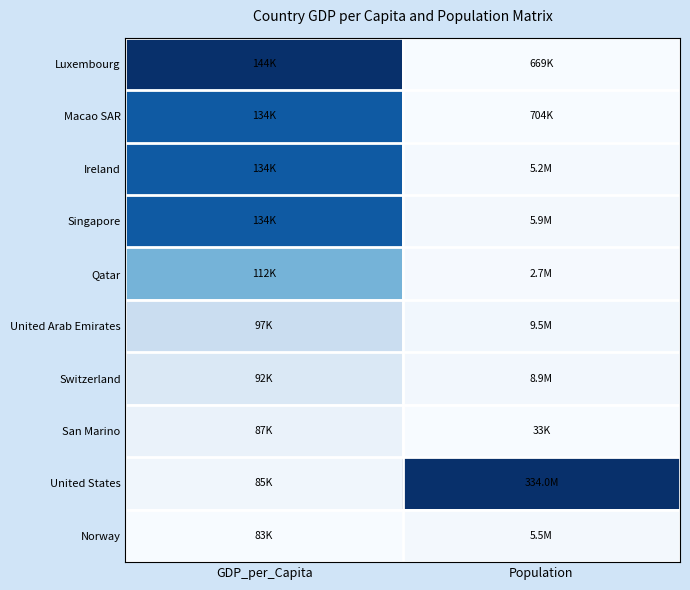

Reading left to right, transcribe all the data shown in this chart.

Luxembourg: GDP_per_Capita=1.0	Population=0.0
Macao SAR: GDP_per_Capita=0.8	Population=0.0
Ireland: GDP_per_Capita=0.8	Population=0.0
Singapore: GDP_per_Capita=0.8	Population=0.0
Qatar: GDP_per_Capita=0.5	Population=0.0
United Arab Emirates: GDP_per_Capita=0.2	Population=0.0
Switzerland: GDP_per_Capita=0.1	Population=0.0
San Marino: GDP_per_Capita=0.1	Population=0.0
United States: GDP_per_Capita=0.0	Population=1.0
Norway: GDP_per_Capita=0.0	Population=0.0